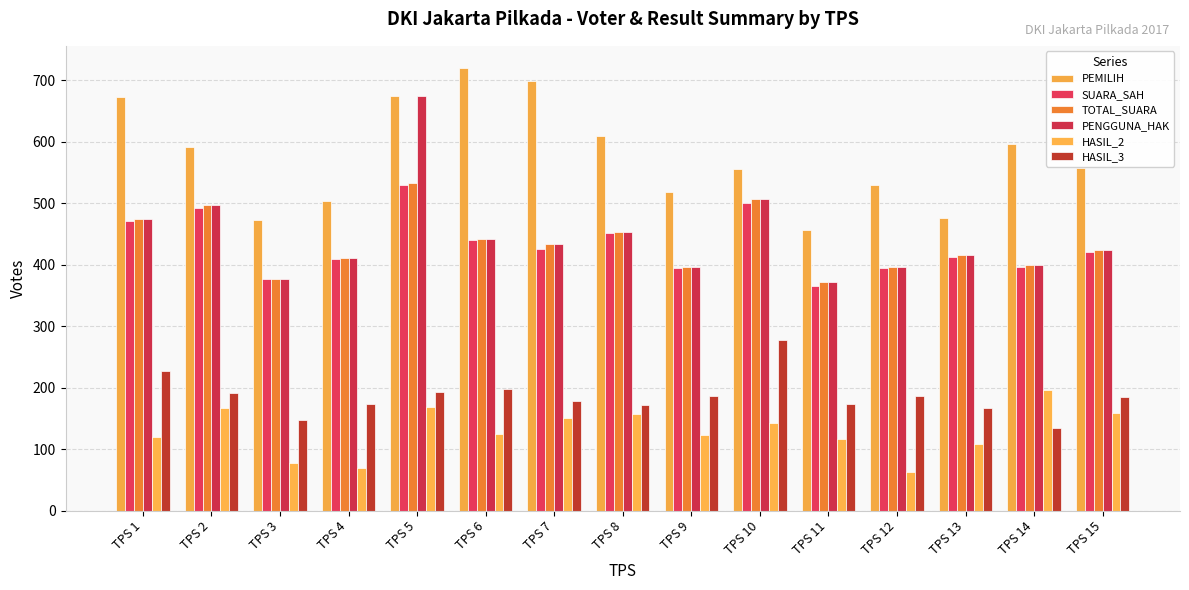

At which label does HASIL_3 reach its minimum?

TPS 14